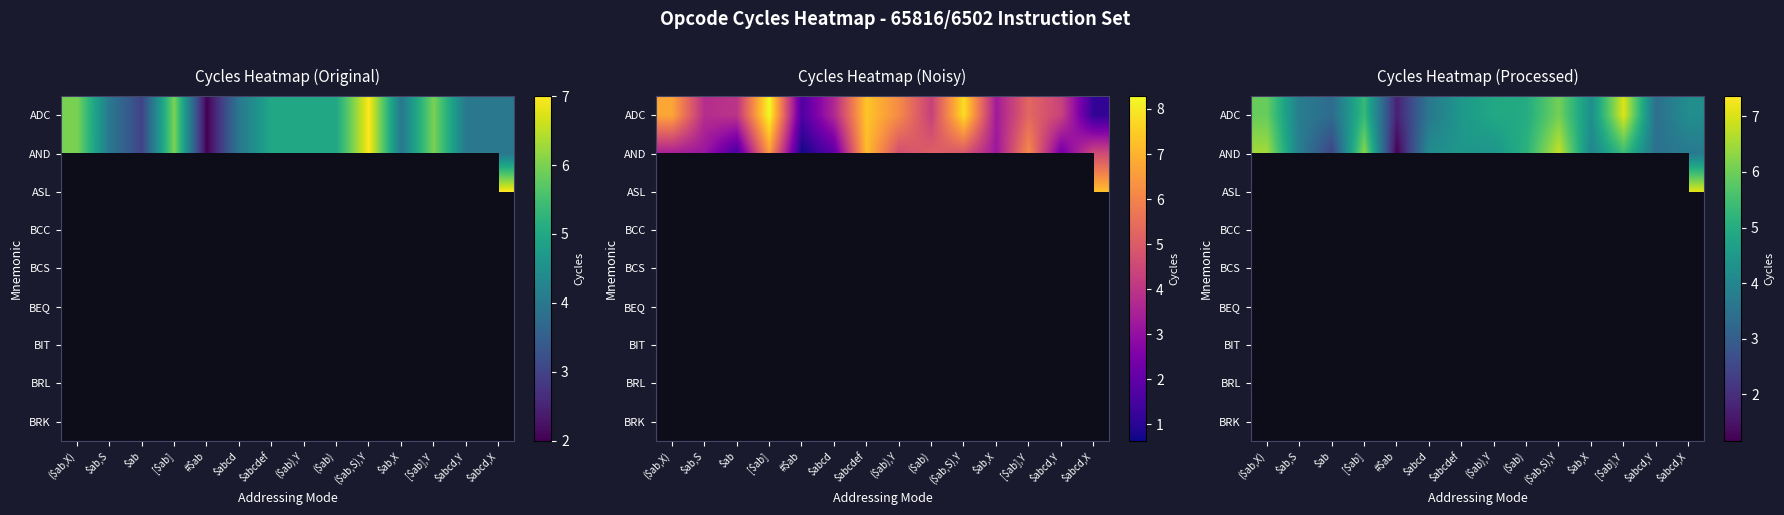

At which label does row_0 first exceed 4?

($ab,X)